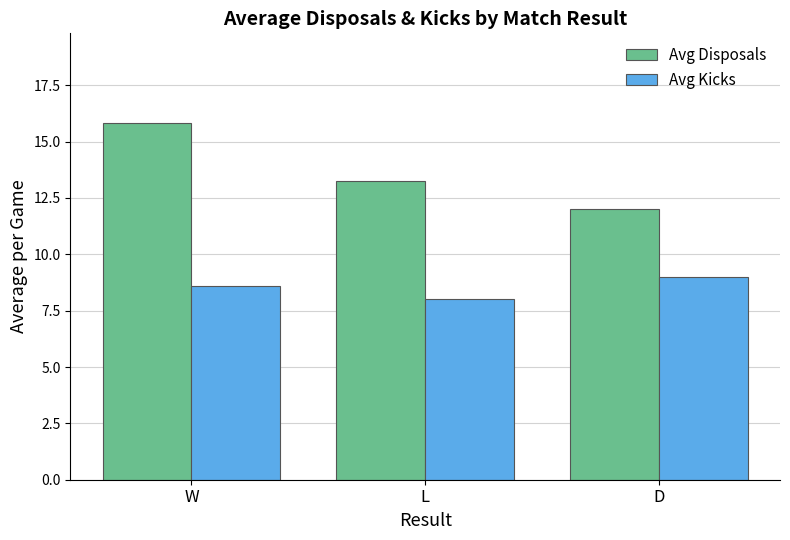

What is the spread (max minus min) of values at L?

5.3